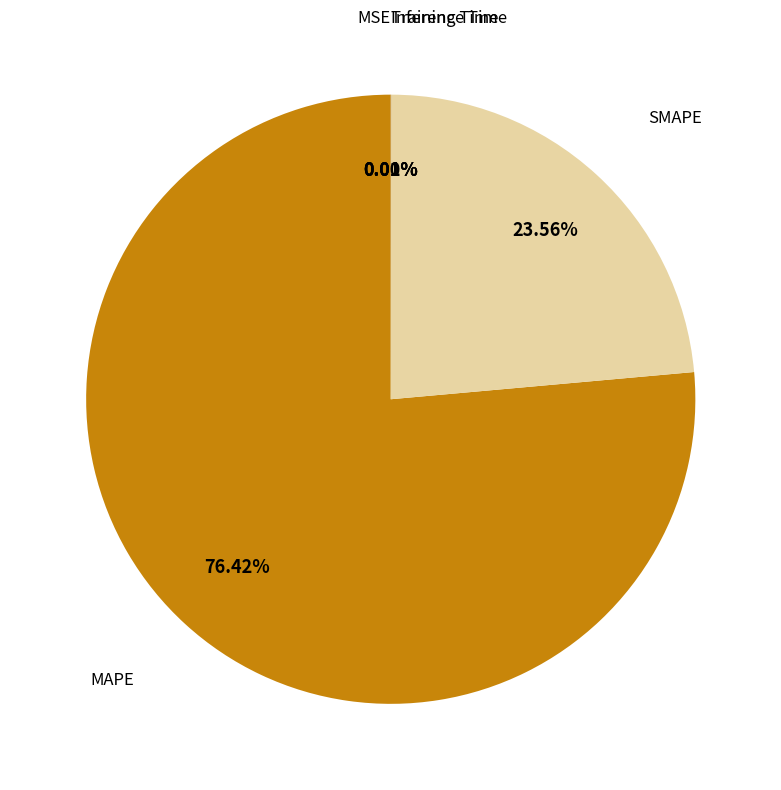

Which slice is the largest?

MAPE